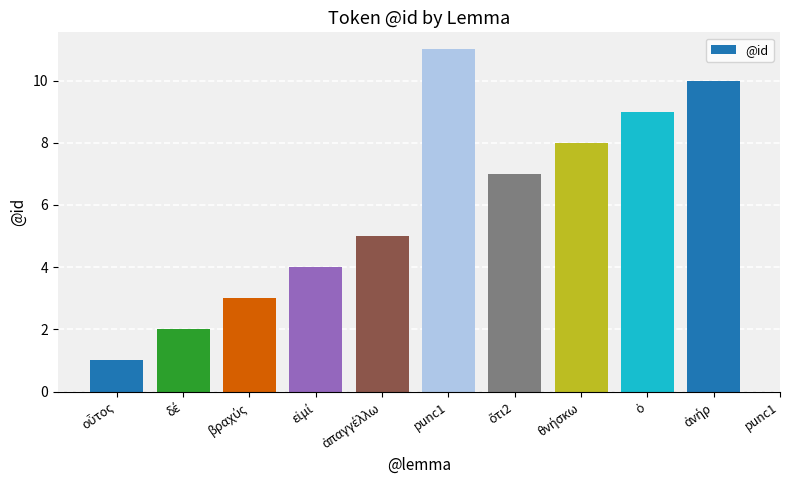

What is the change in value from οὗτος to ἀπαγγέλλω?

+4